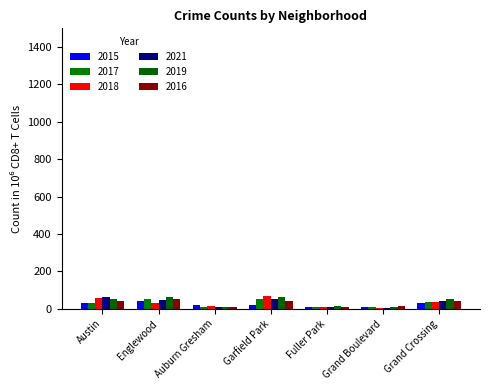

How many categories are shown in the chart?

7